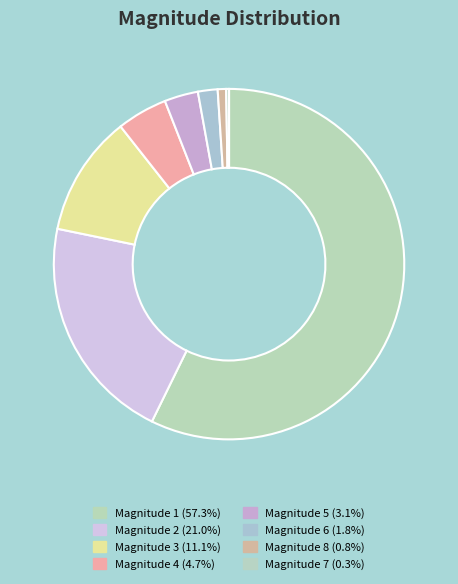

How many segments does this pie chart have?

8